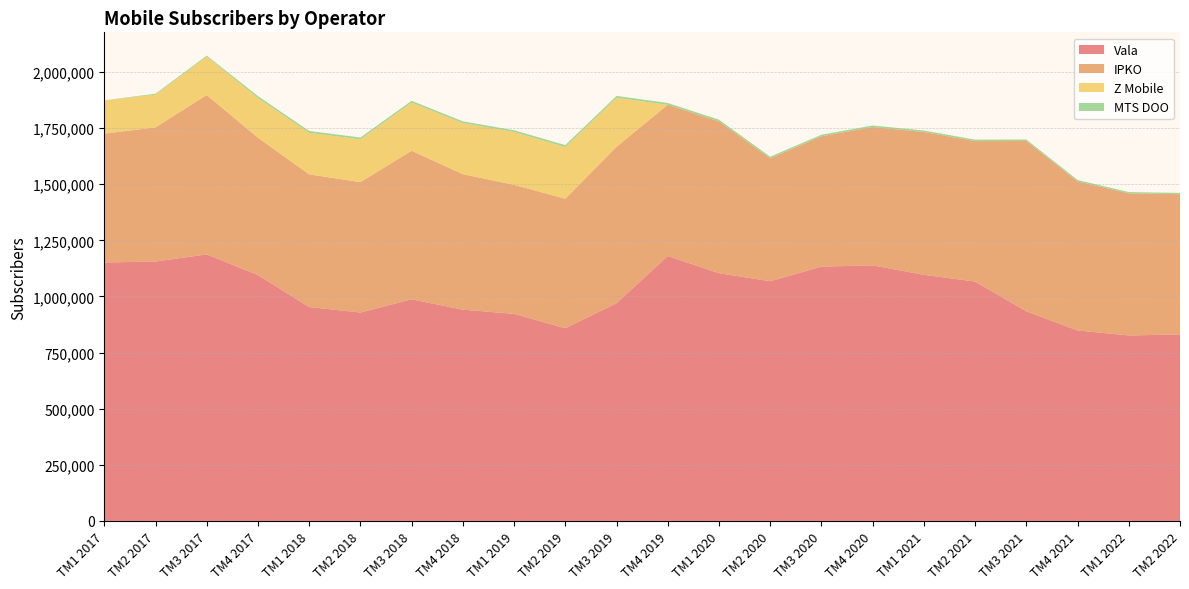

Reading left to right, transcribe all the data shown in this chart.

Vala: 1151212	1155536	1187301	1095048	952833	928262	987205	941054	922440	858195	969767	1180029	1103533	1067778	1132693	1138566	1096327	1066263	933689	848490	826180	830938
IPKO: 574157	597669	710116	612139	591017	581018	661766	603685	574736	577097	696945	673807	676089	547318	580770	616116	636182	625736	758773	663962	632961	624604
Z Mobile: 148411	145338	170943	176813	184994	190715	214845	227402	235734	230022	218653	0	0	0	0	0	0	0	0	0	0	0
MTS DOO: 0	4569	4569	8514	8202	8056	7758	7781	7423	8884	7970	8004	7798	7518	6854	6803	6737	6573	6736	6376	5830	5673